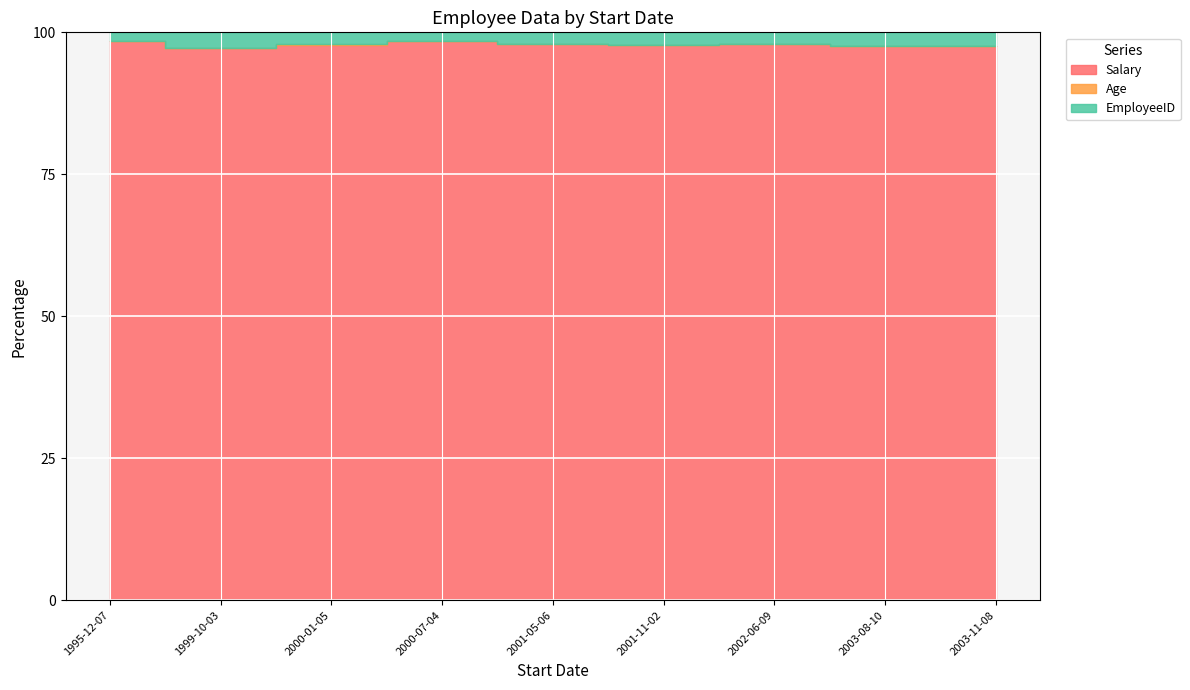

What are all the series names shown in the legend?

Salary, Age, EmployeeID